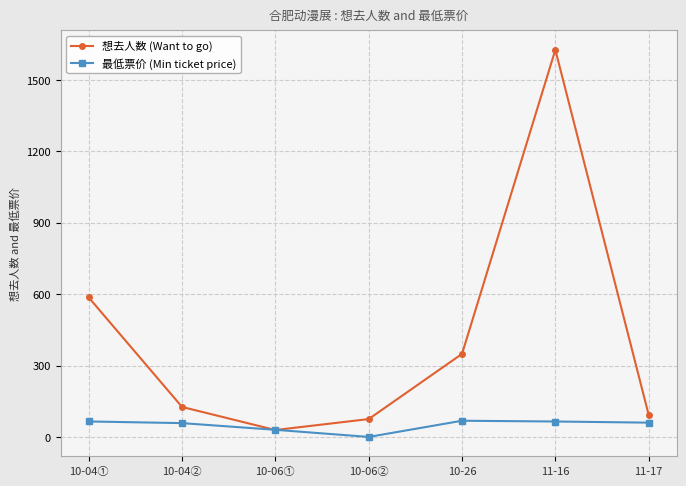

What is the average value of the 想去人数 (Want to go) series?

412.1